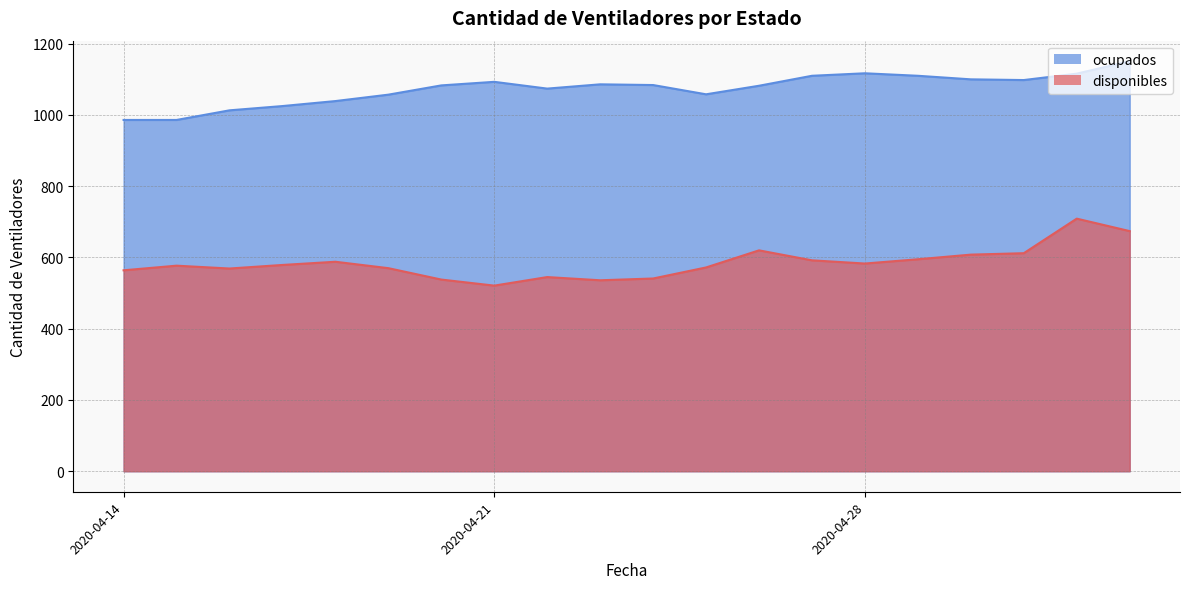

Rank the series by their maximum value, from lowest to highest.

disponibles, ocupados